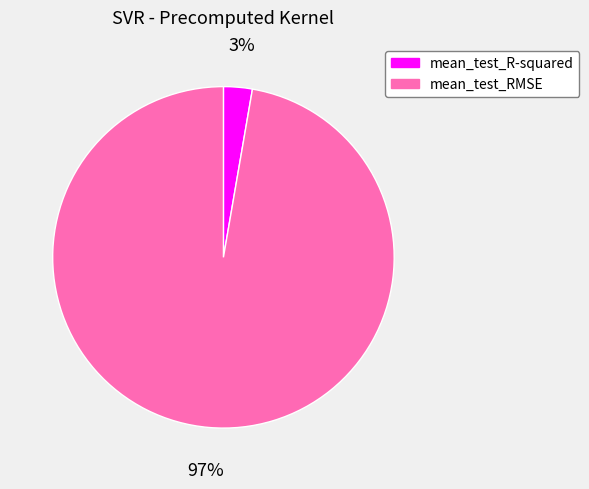

What is the smallest slice in the pie chart?

mean_test_R-squared